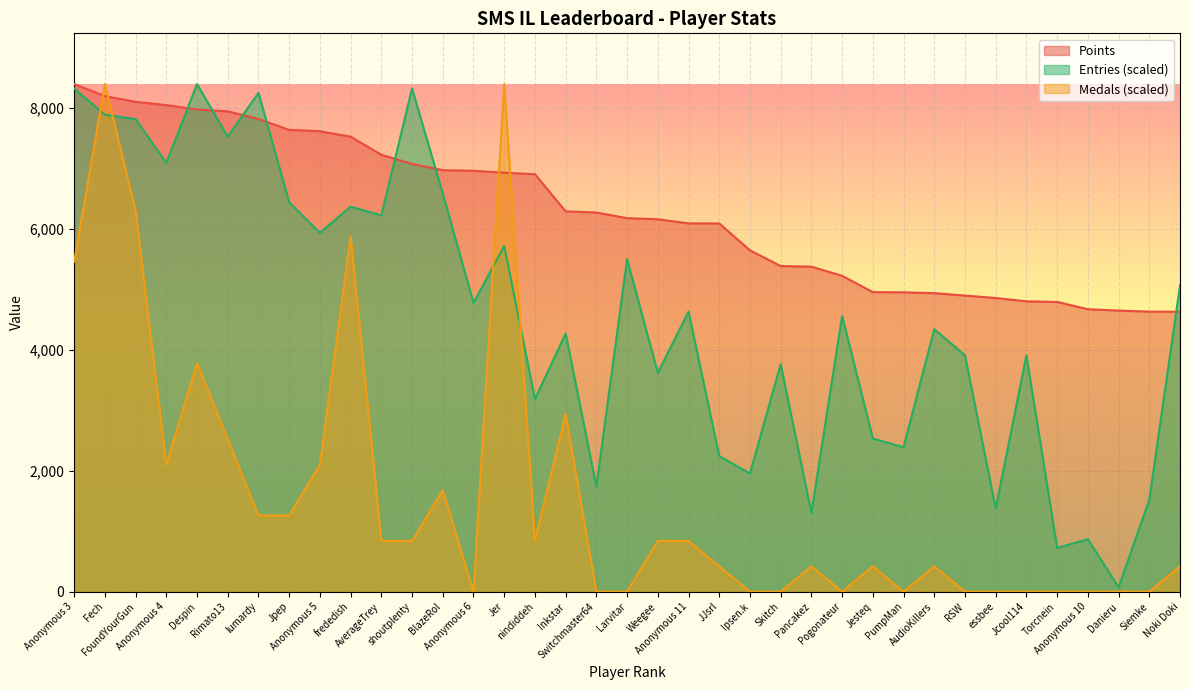

How many lines are shown in the chart?

3